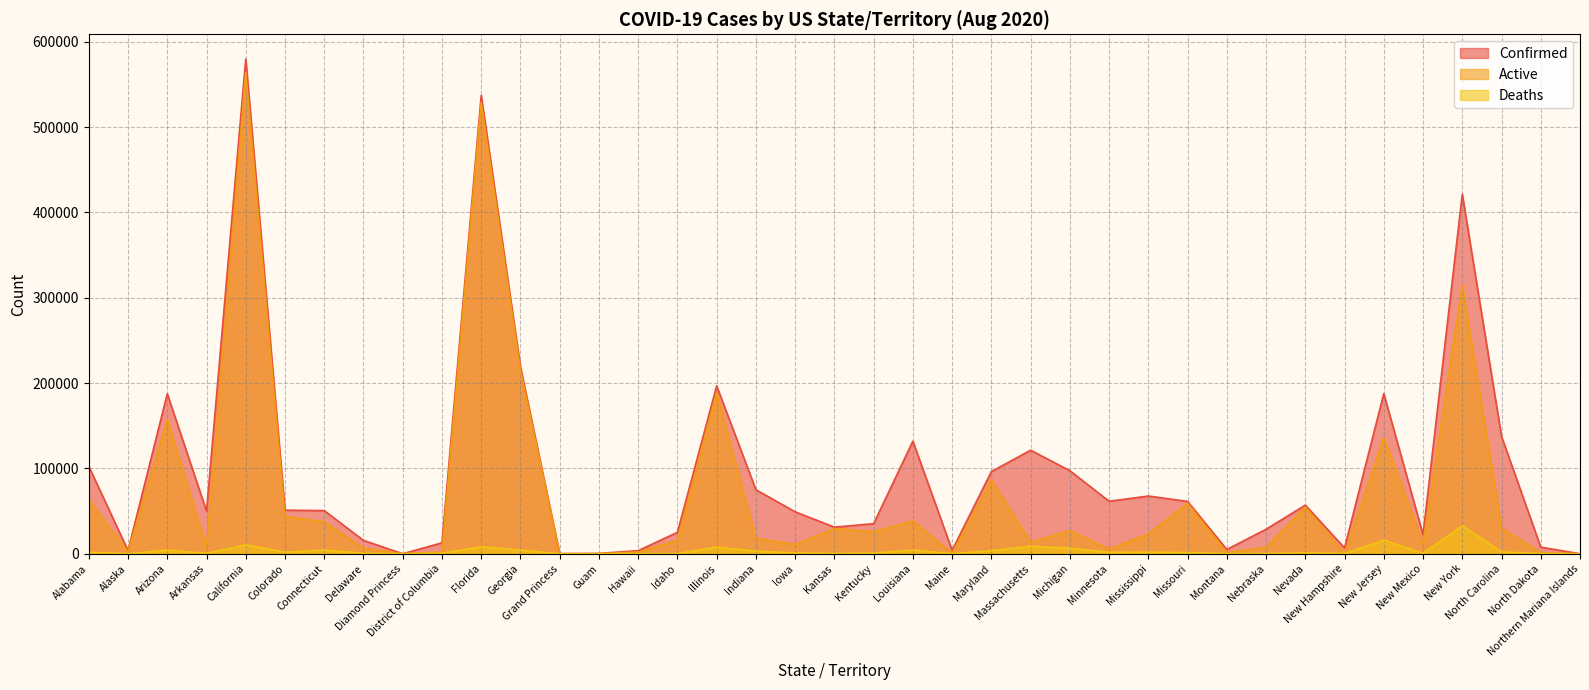

How many values in the Confirmed series exceed 50567?

19